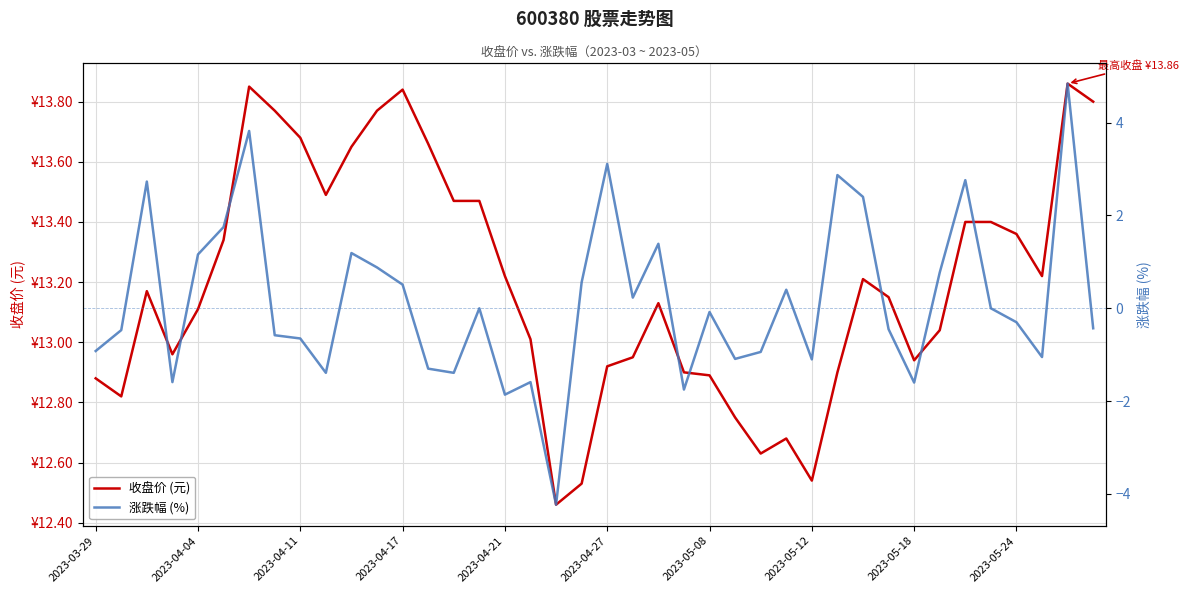

Rank the series by their average value, from lowest to highest.

涨跌幅 (%), 收盘价 (元)